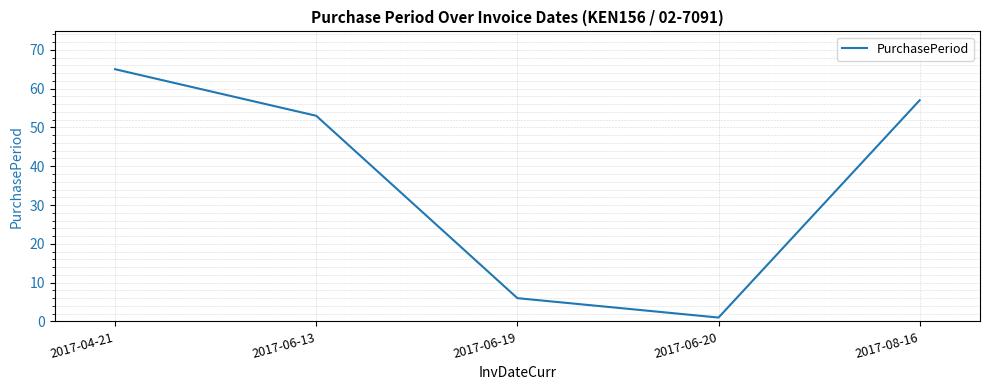

Reading right to left, extract all data points from this chart.

2017-08-16=57	2017-06-20=1	2017-06-19=6	2017-06-13=53	2017-04-21=65